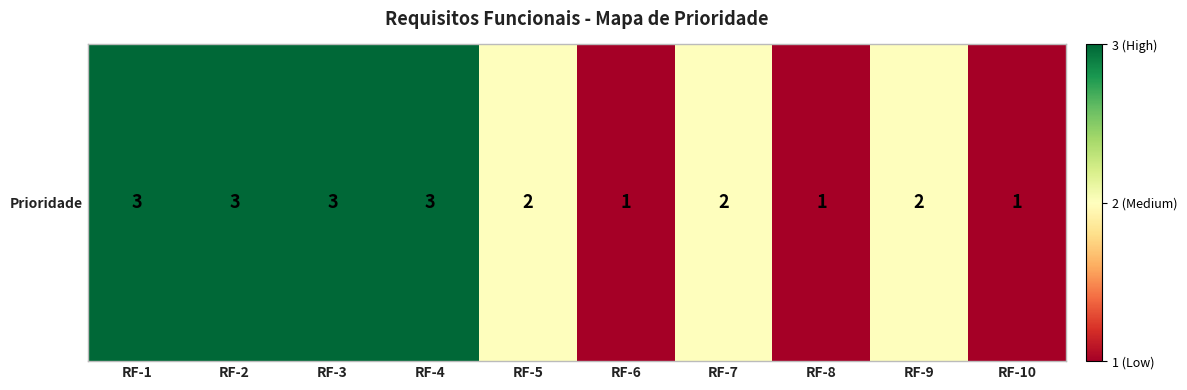

Rank the categories by value from highest to lowest.

RF-1, RF-2, RF-3, RF-4, RF-5, RF-7, RF-9, RF-6, RF-8, RF-10